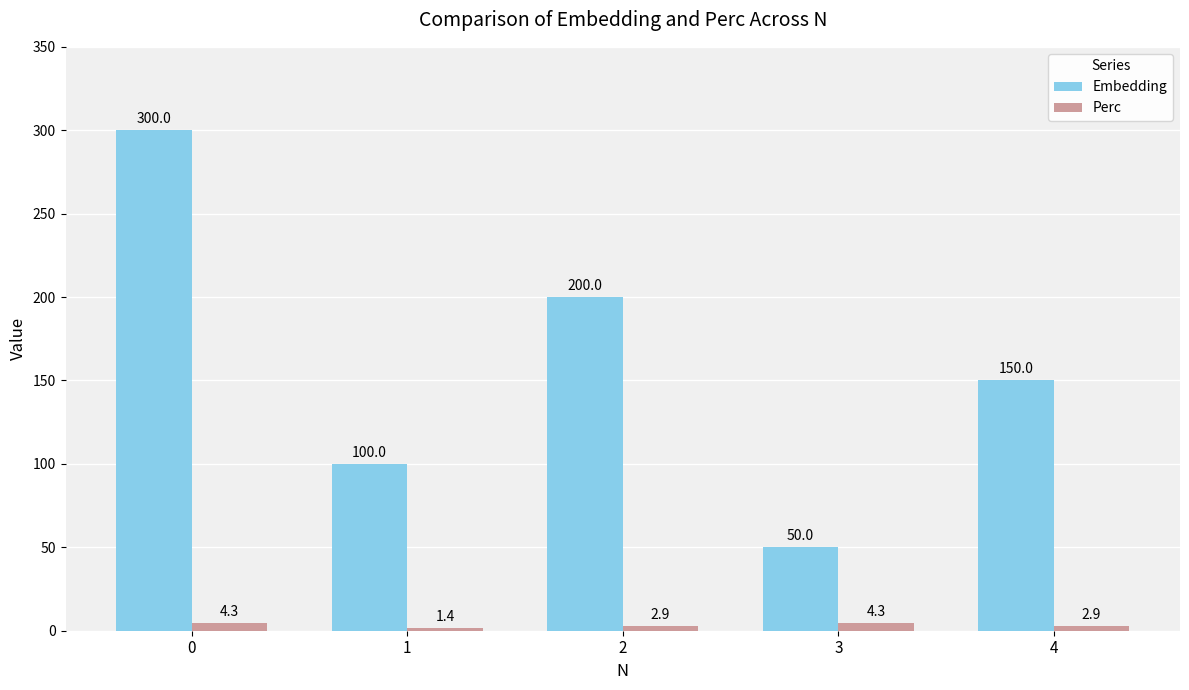

The value of Perc at 4 is 2.9. True or false?

True